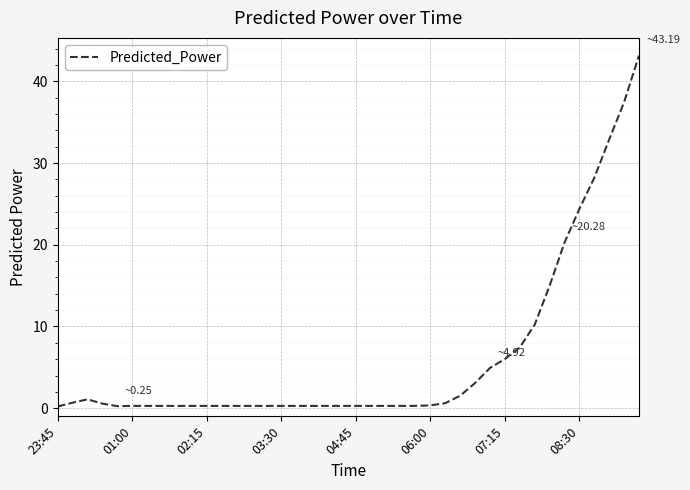

What is the greatest value displayed?

43.2